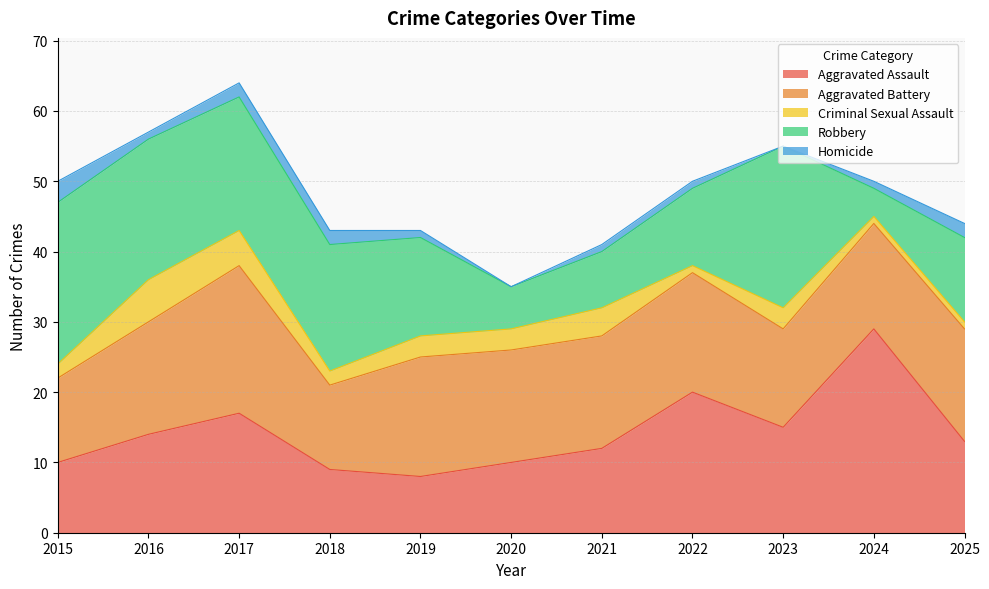

How many series are shown in this chart?

5